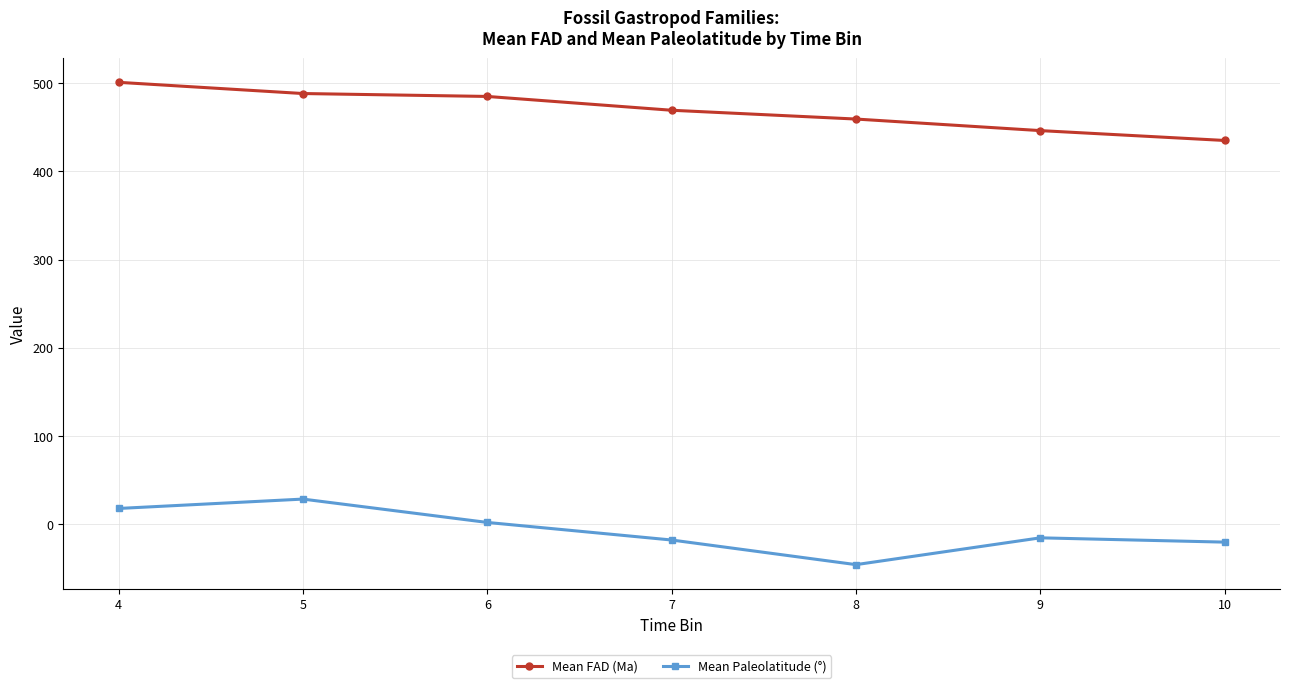

Which category has the highest value across all series?

4